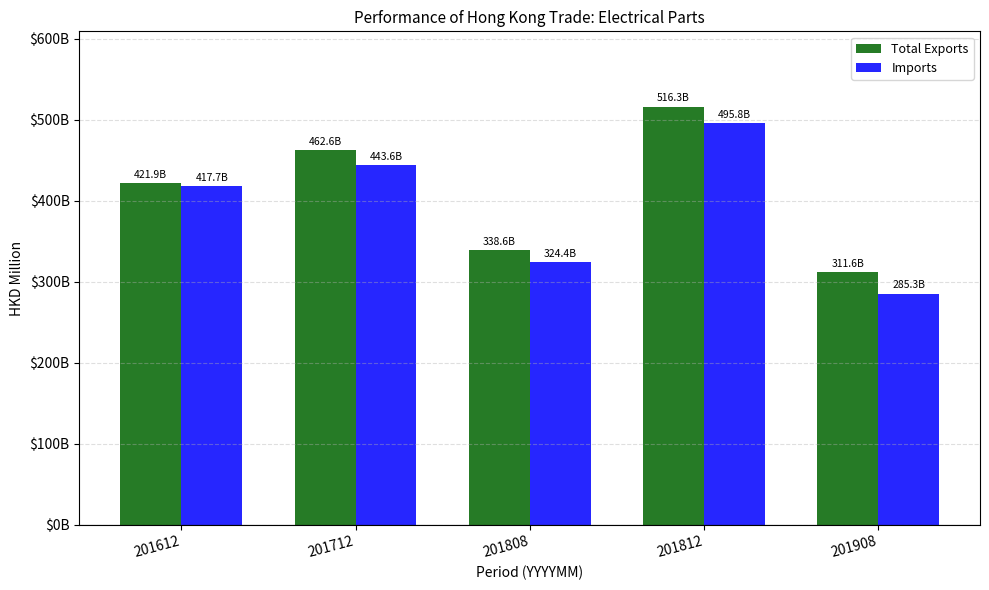

The value of Total Exports at 201812 is 516337.6. True or false?

True